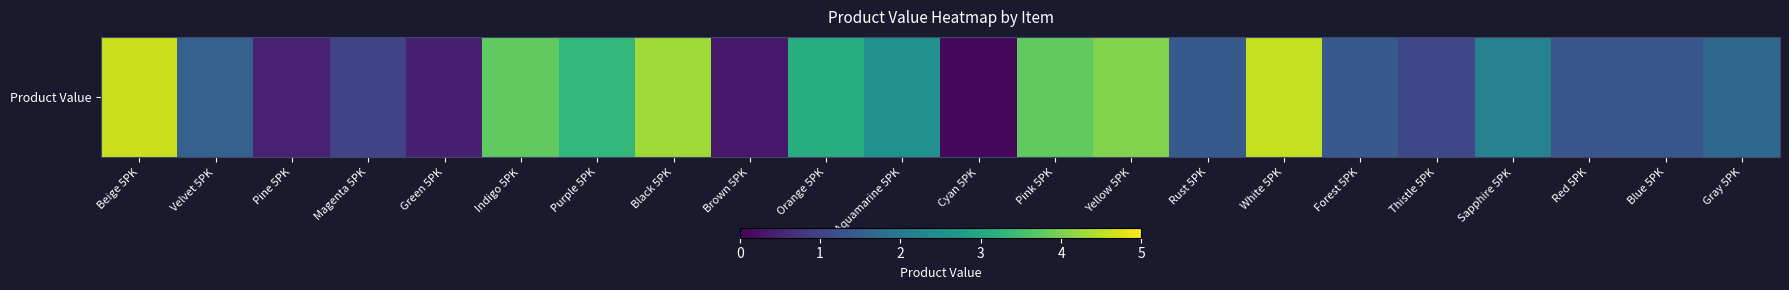

List the labels in order of value, smallest first.

Cyan 5PK, Brown 5PK, Green 5PK, Pine 5PK, Magenta 5PK, Thistle 5PK, Red 5PK, Blue 5PK, Forest 5PK, Rust 5PK, Velvet 5PK, Gray 5PK, Sapphire 5PK, Aquamarine 5PK, Orange 5PK, Purple 5PK, Pink 5PK, Indigo 5PK, Yellow 5PK, Black 5PK, White 5PK, Beige 5PK